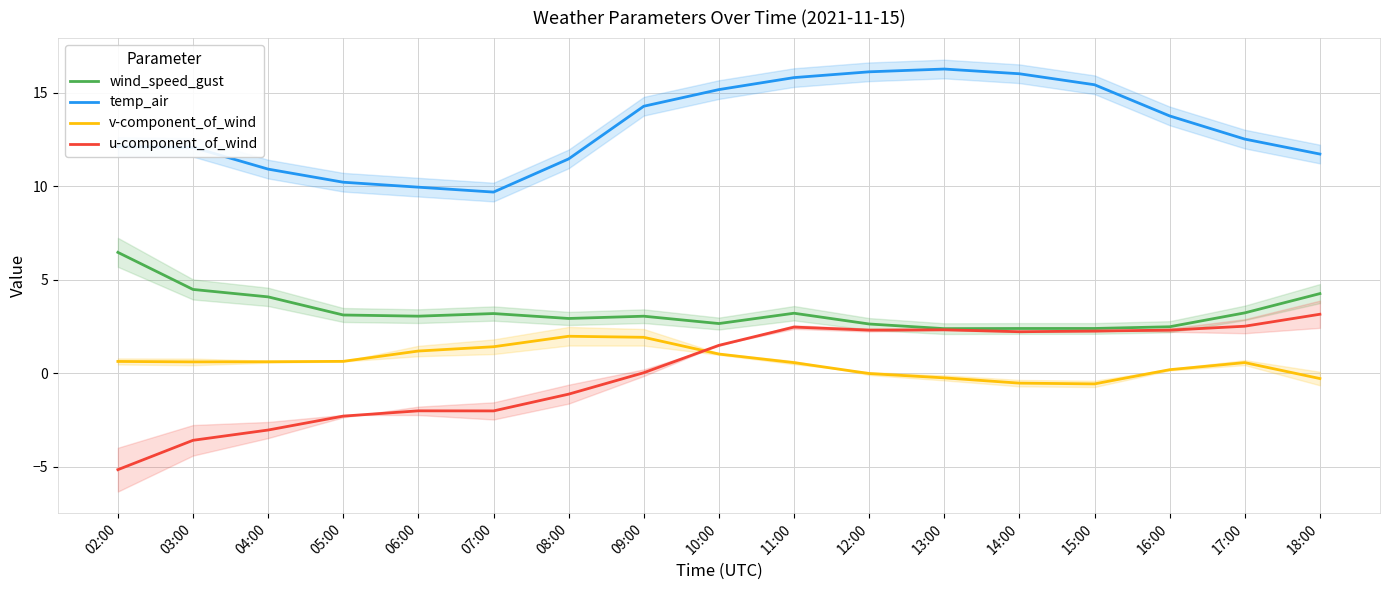

Rank the series by their maximum value, from lowest to highest.

v-component_of_wind, u-component_of_wind, wind_speed_gust, temp_air